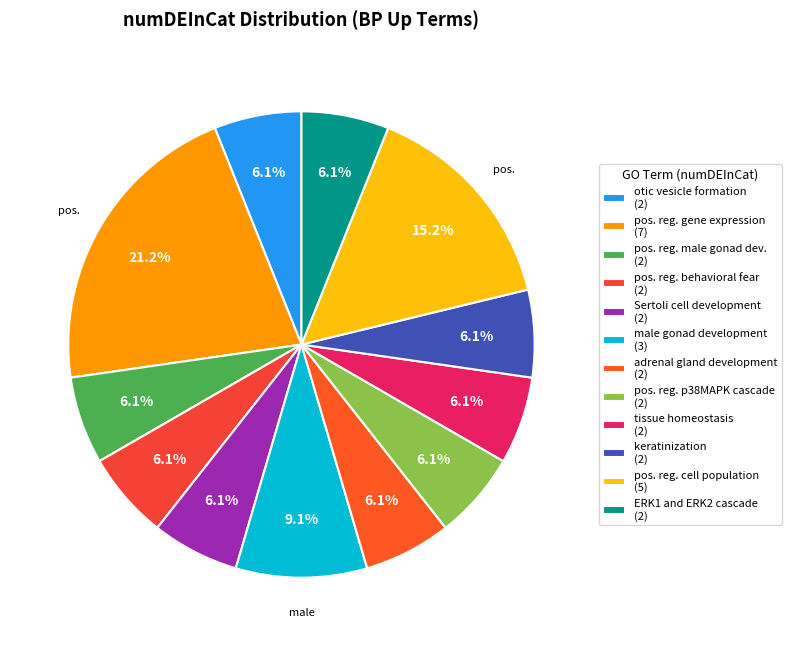

How many segments does this pie chart have?

12